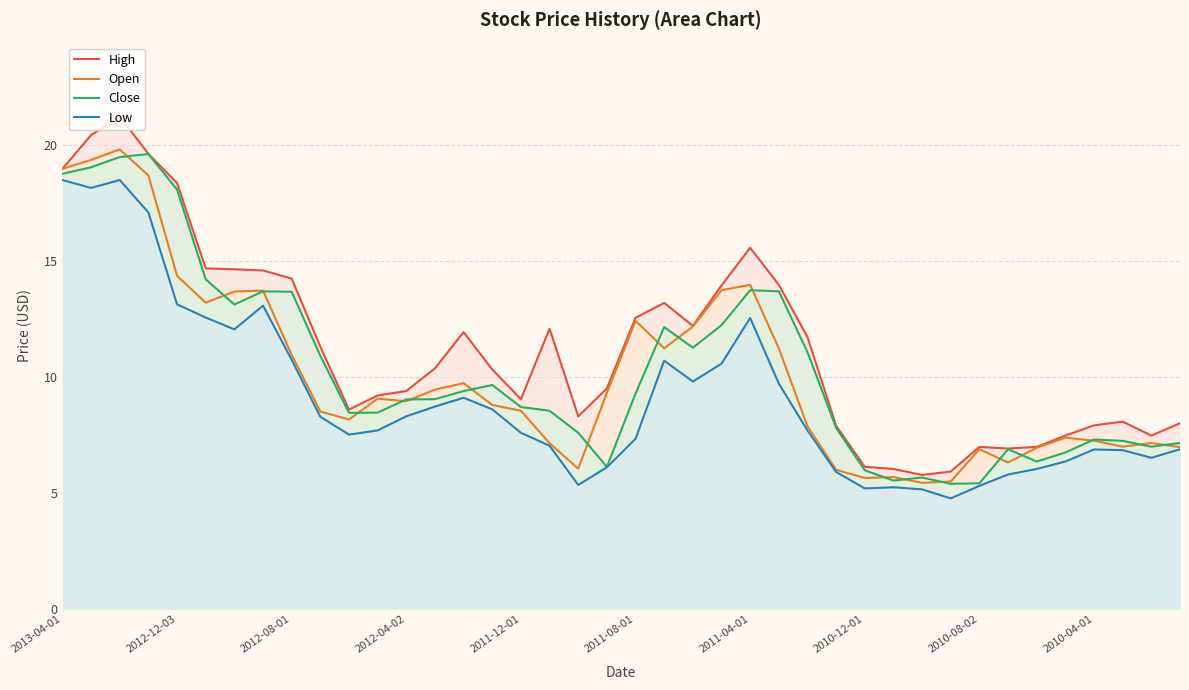

True or false: Close and High cross at least once.

False